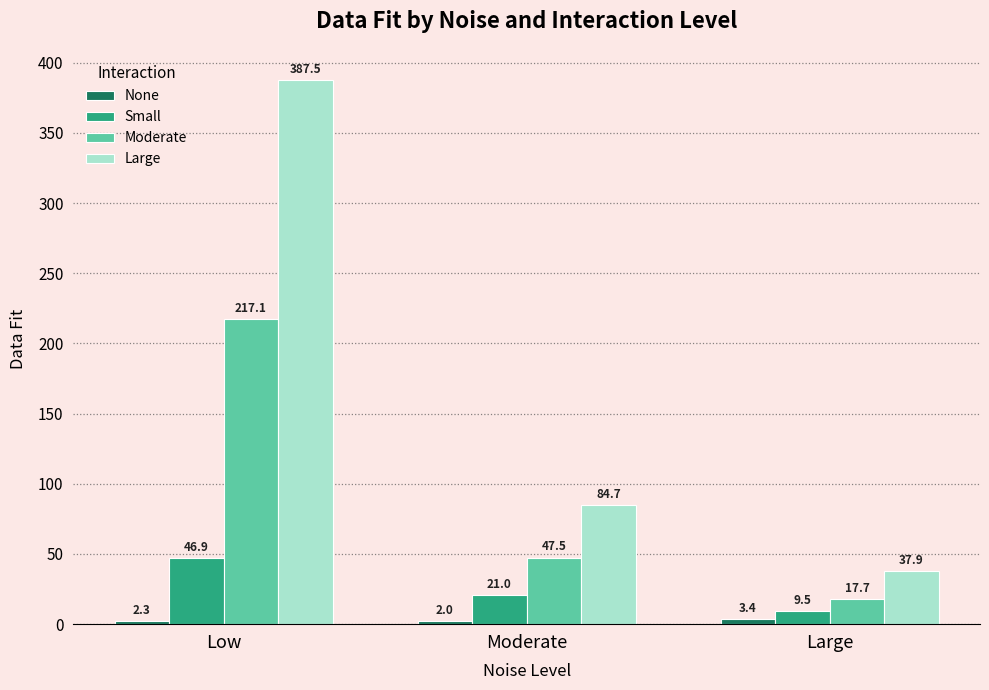

Is it true that Moderate equals 217.1 at Low?

True